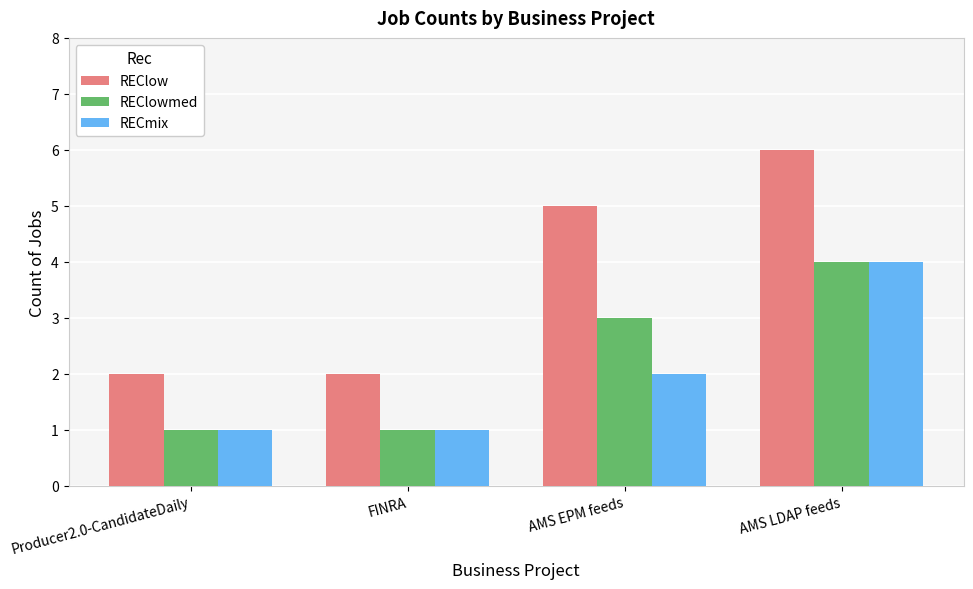

What are all the series names shown in the legend?

REClow, REClowmed, RECmix